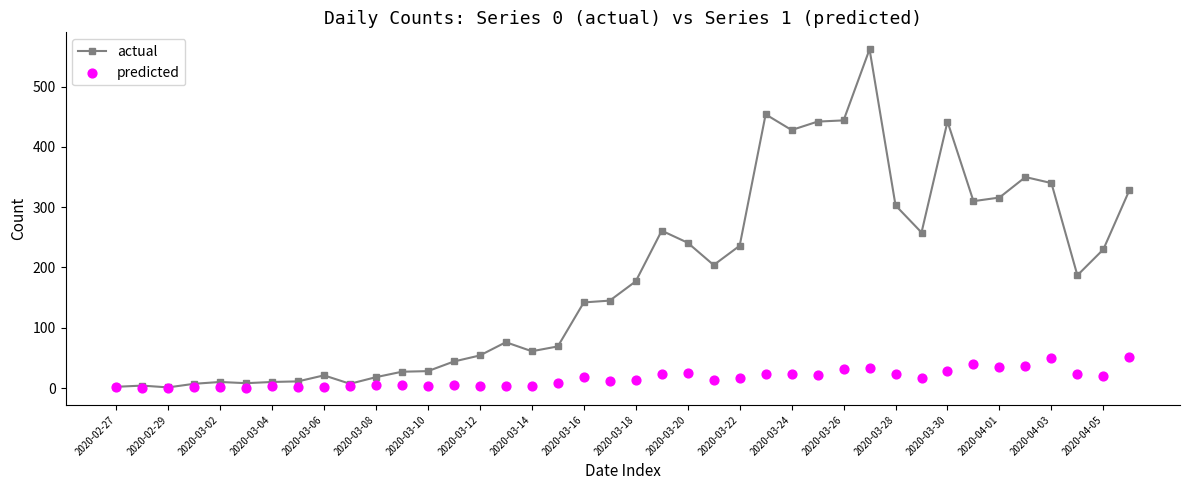

Which series reaches the minimum Y coordinate?

predicted